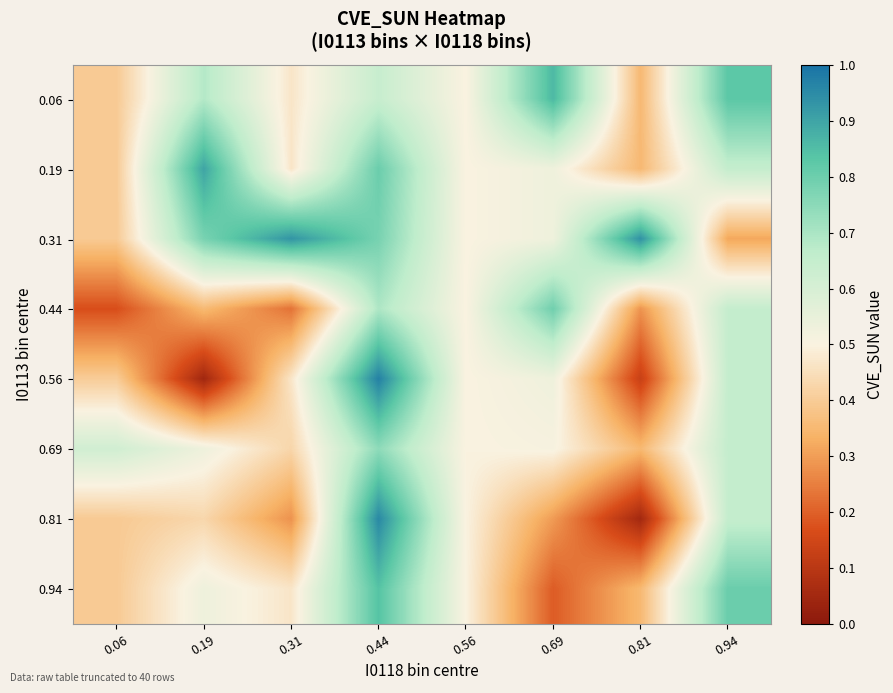

How many data points does each series have?

8